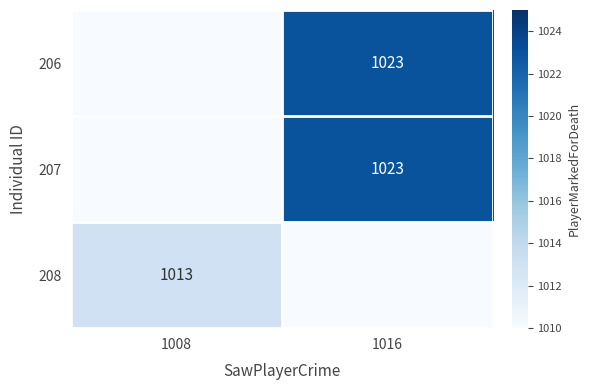

True or false: 206 has a value of 1023 at 1016.

True